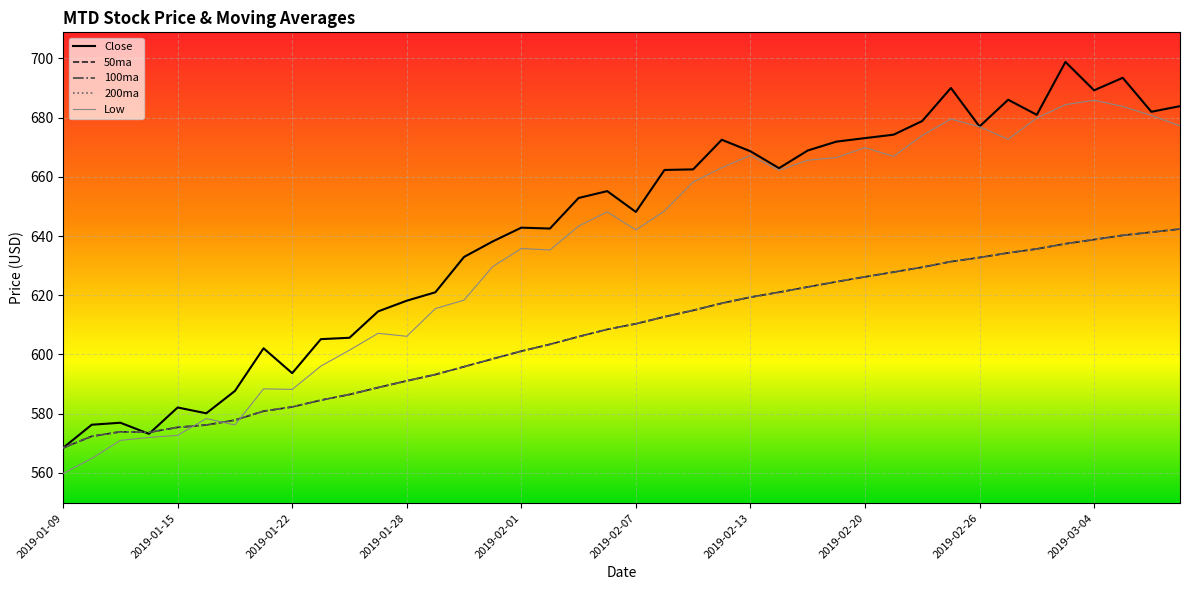

True or false: 50ma and 200ma intersect in this chart.

False